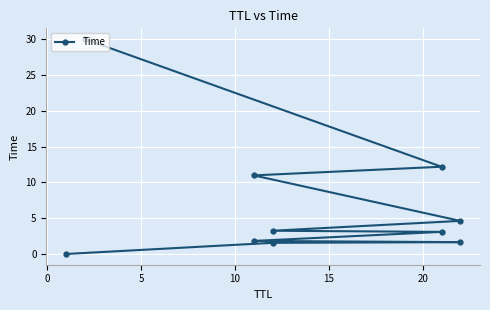

What is the maximum value shown in the chart?

30.0